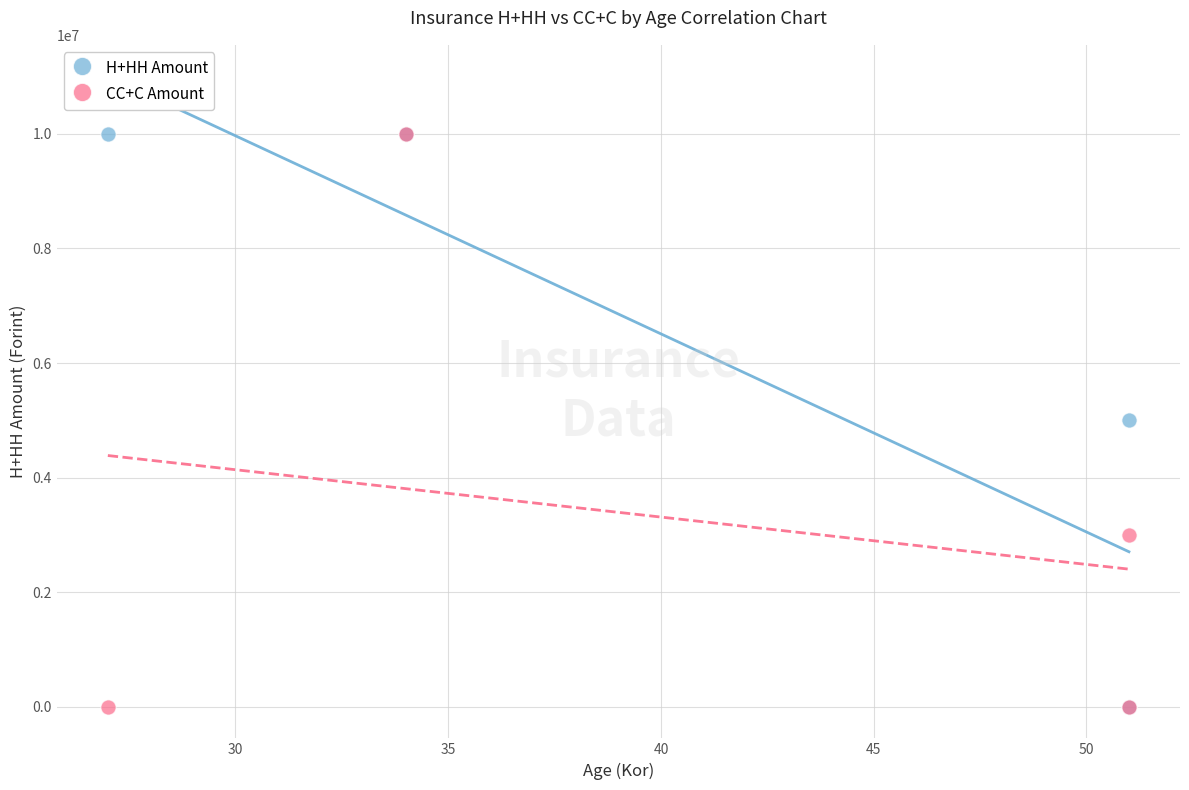

What are all the series names shown in the legend?

H+HH Amount, CC+C Amount